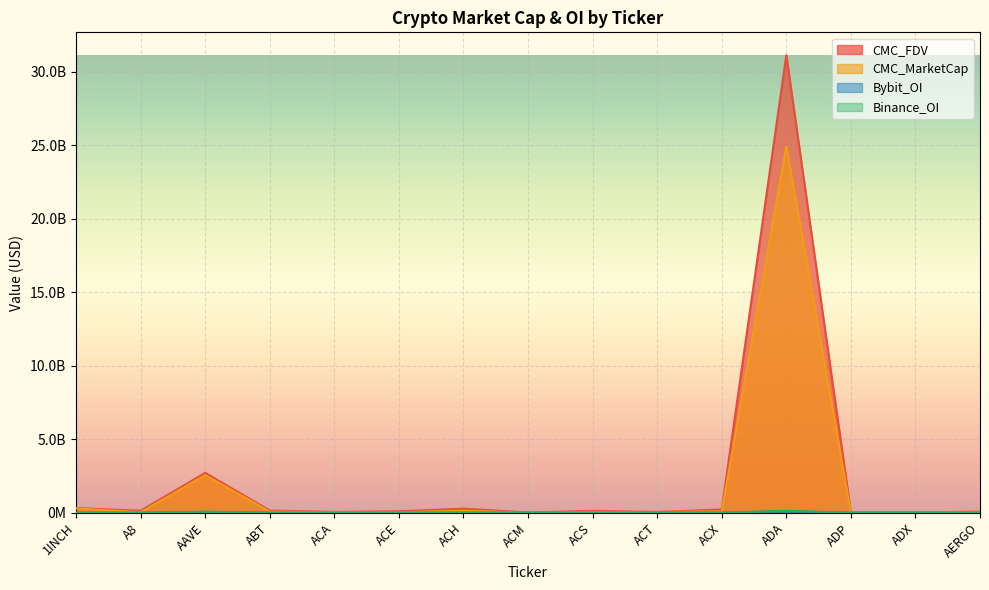

Which has a higher value, AERGO or AAVE?

AAVE